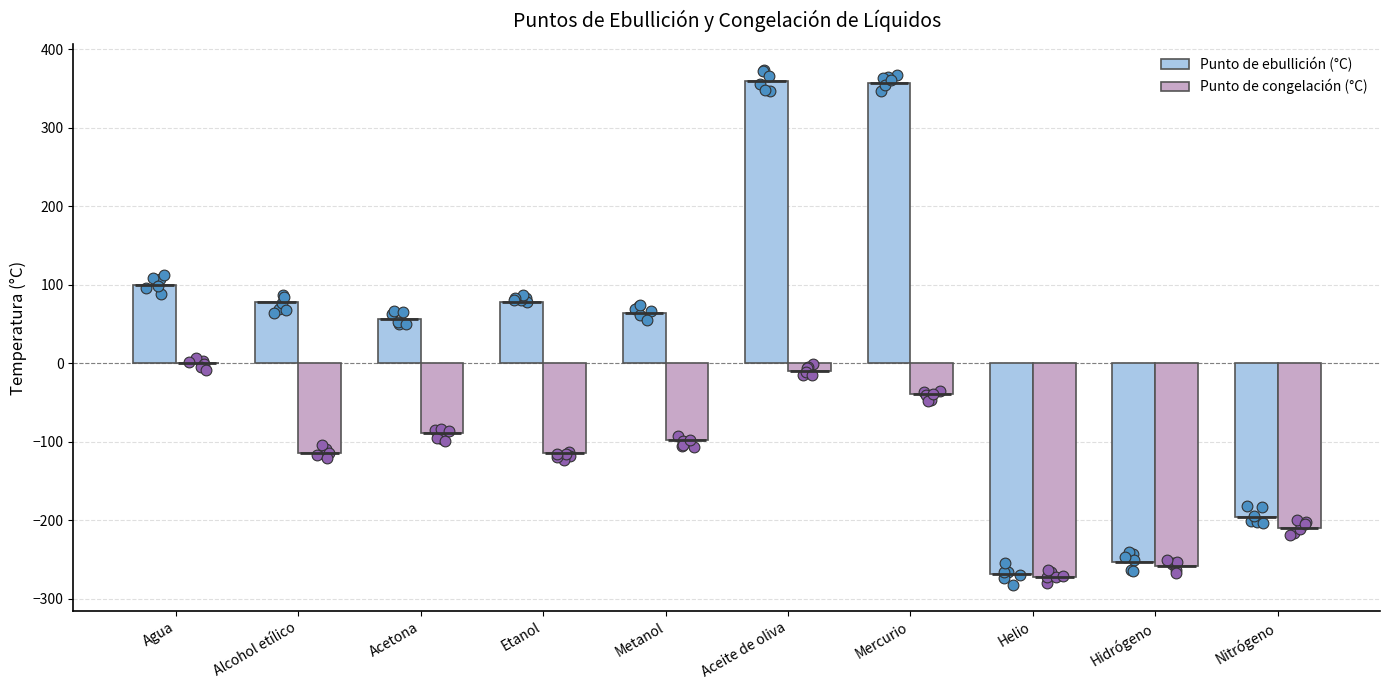

What are all the series names shown in the legend?

Punto de ebullición (°C), Punto de congelación (°C)